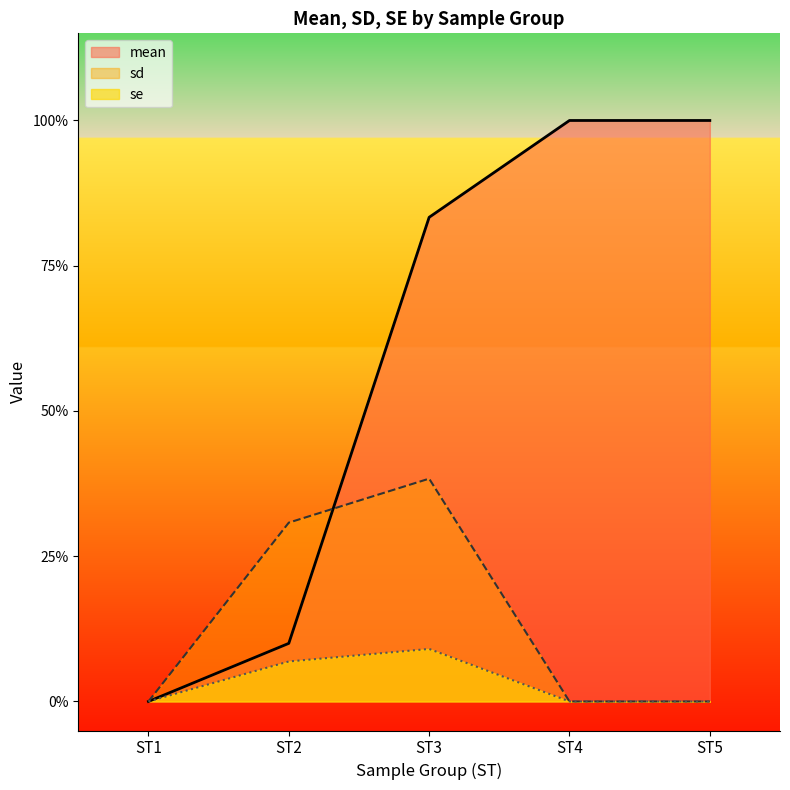

List the series in order of their peak value, highest first.

mean, sd, se